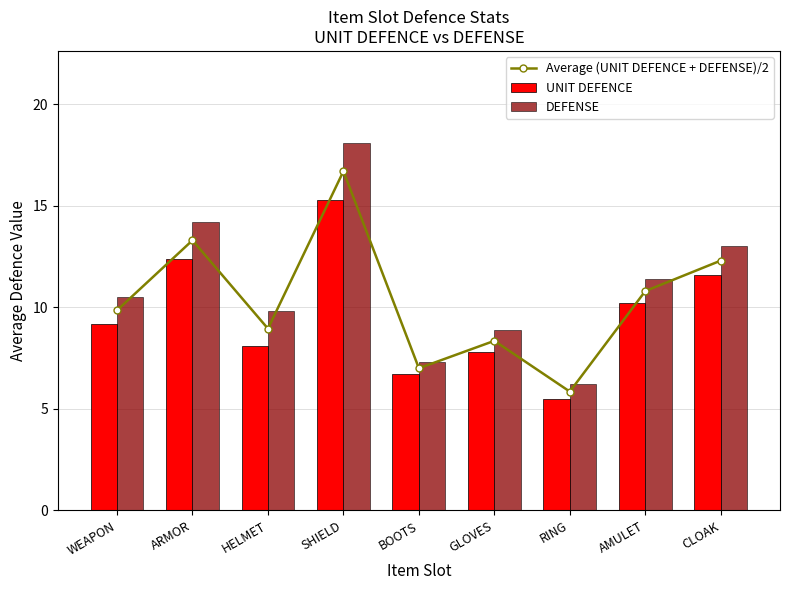

List the labels in order of DEFENSE value, largest first.

SHIELD, ARMOR, CLOAK, AMULET, WEAPON, HELMET, GLOVES, BOOTS, RING